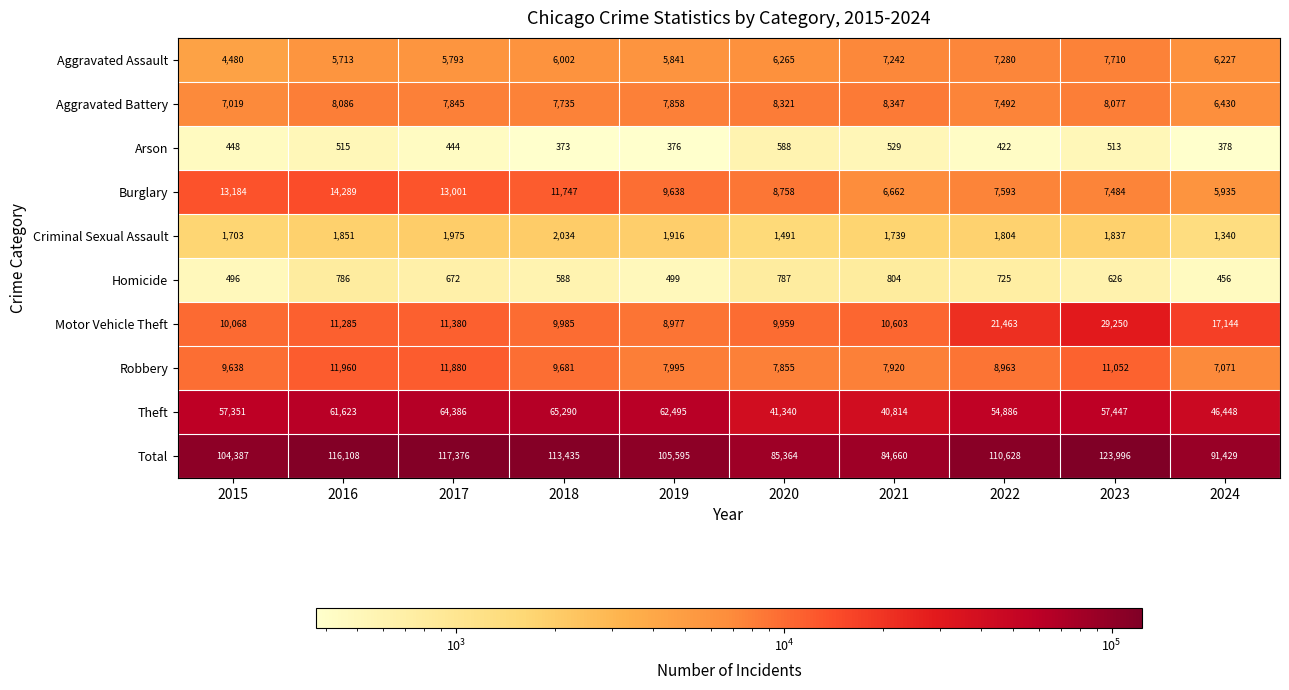

Which label corresponds to the largest value in the chart?

2023